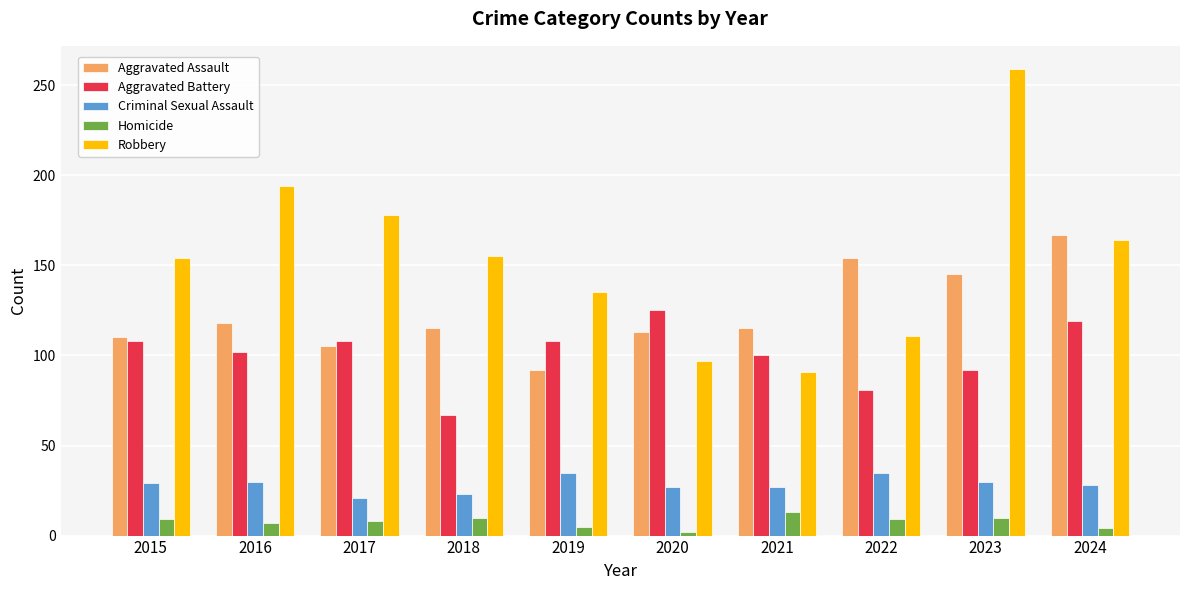

How many data points does each series have?

10